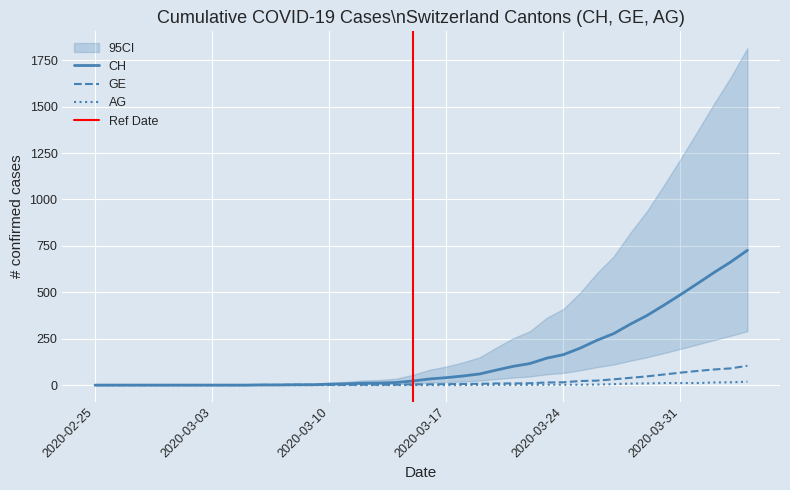

At how many categories does at least one series exceed 365?

7